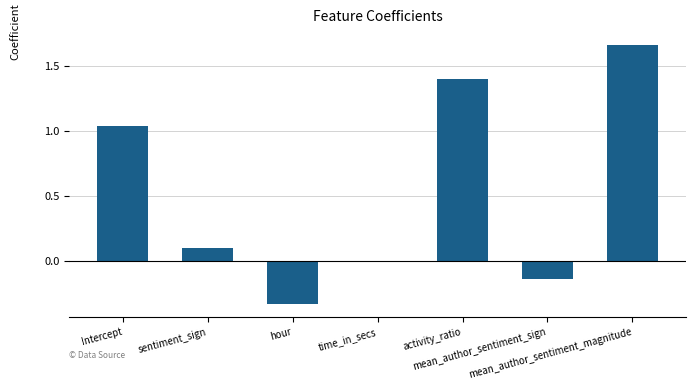

How many series are shown in this chart?

1